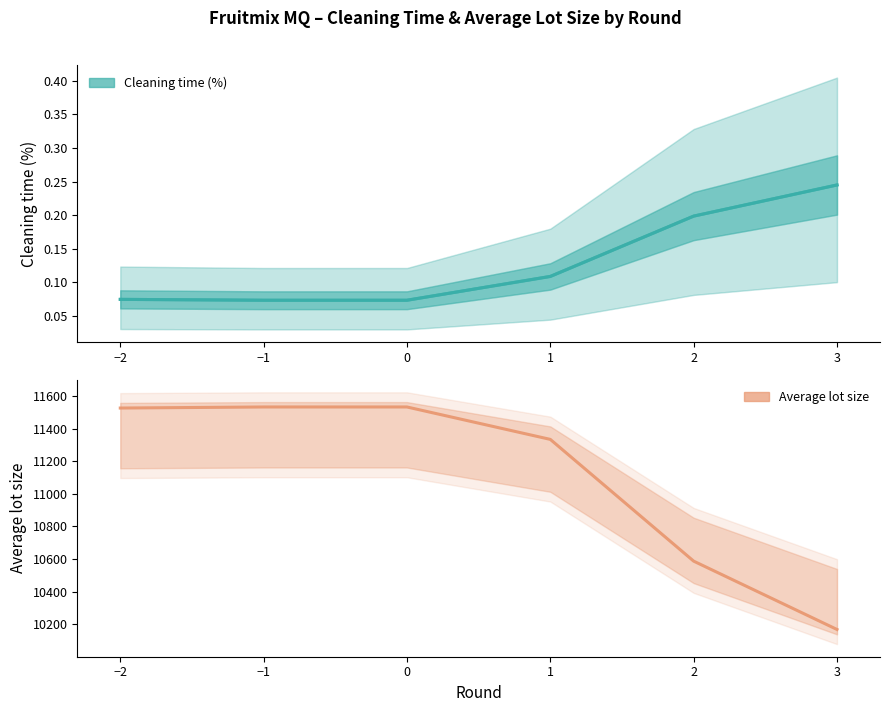

Does the chart display data point markers on the line(s)?

No